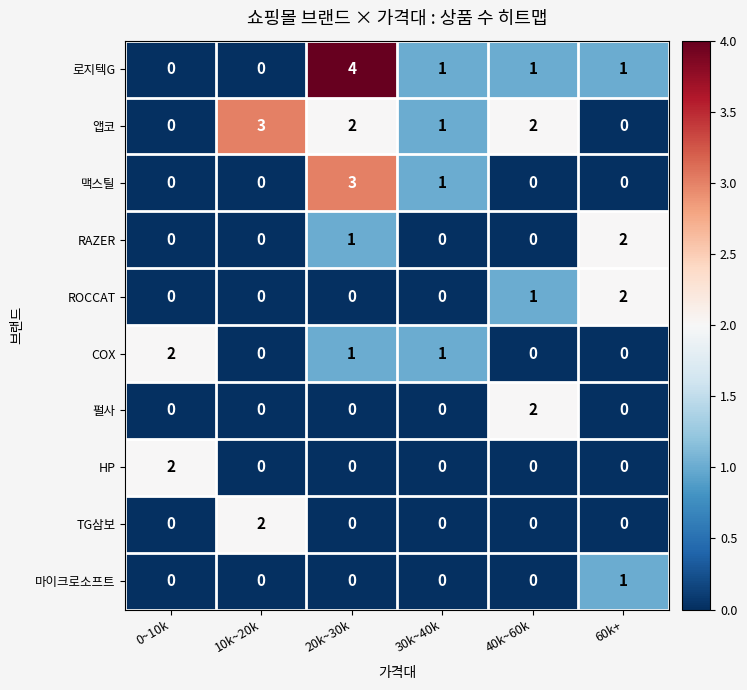

True or false: 맥스틸 has a value of 2 at 0~10k.

False